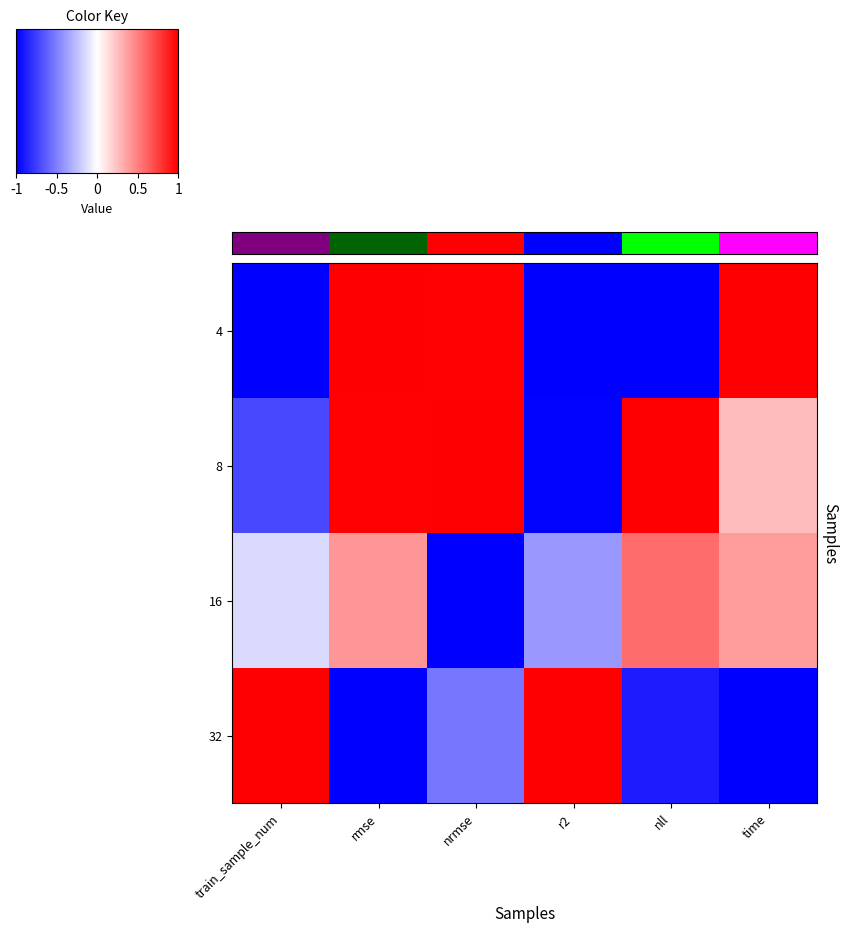

Reading right to left, list all the values displayed in this chart.

4: time=1.0	nll=-1.0	r2=-1.0	nrmse=1.0	rmse=1.0	train_sample_num=-1.0
8: time=0.3	nll=1.0	r2=-1.0	nrmse=1.0	rmse=1.0	train_sample_num=-0.7
16: time=0.4	nll=0.6	r2=-0.4	nrmse=-1.0	rmse=0.4	train_sample_num=-0.1
32: time=-1.0	nll=-0.9	r2=1.0	nrmse=-0.5	rmse=-1.0	train_sample_num=1.0